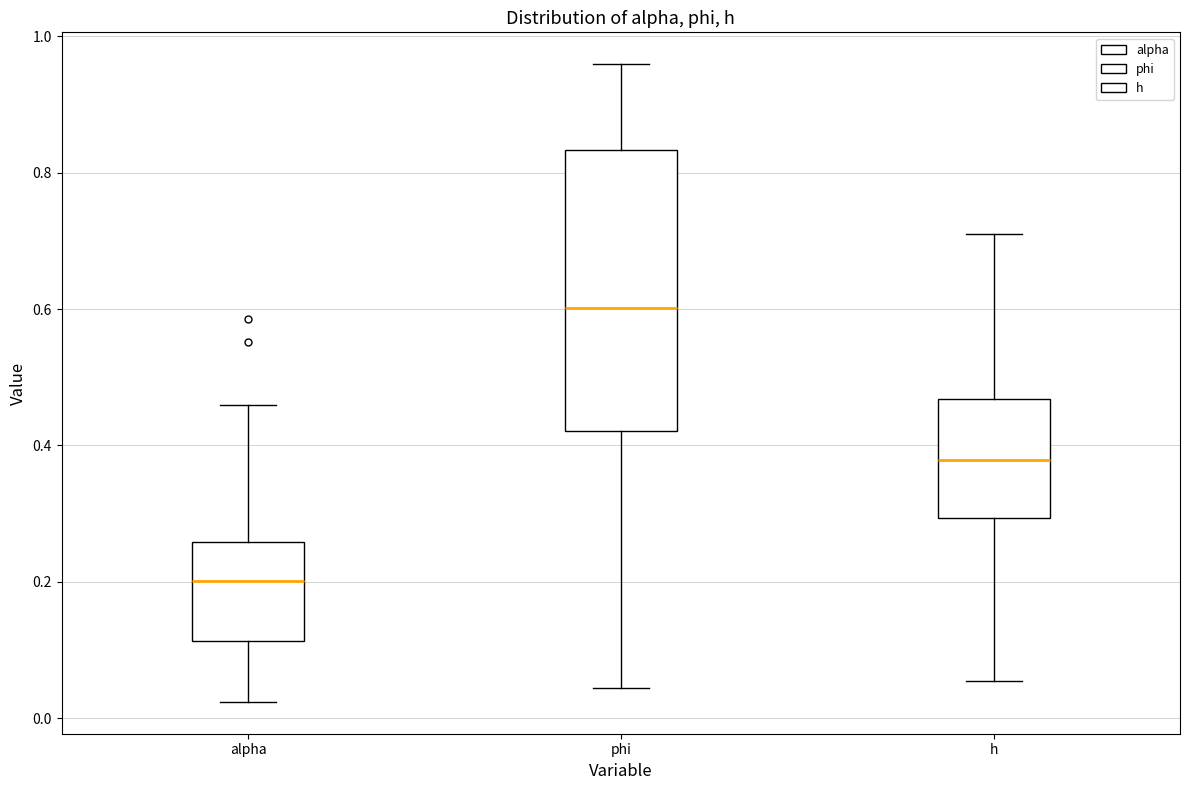

Reading left to right, transcribe this box plot: for each box, give where its median line is, the range the box spans, and where its two whiskers end, as read against the y-axis. The values are not printed on the chart, so give them approximately, as read against the axis.

alpha: median 0.20, box 0.12 to 0.26, whiskers 0.02 to 0.46
phi: median 0.60, box 0.42 to 0.84, whiskers 0.04 to 0.96
h: median 0.38, box 0.30 to 0.46, whiskers 0.06 to 0.72